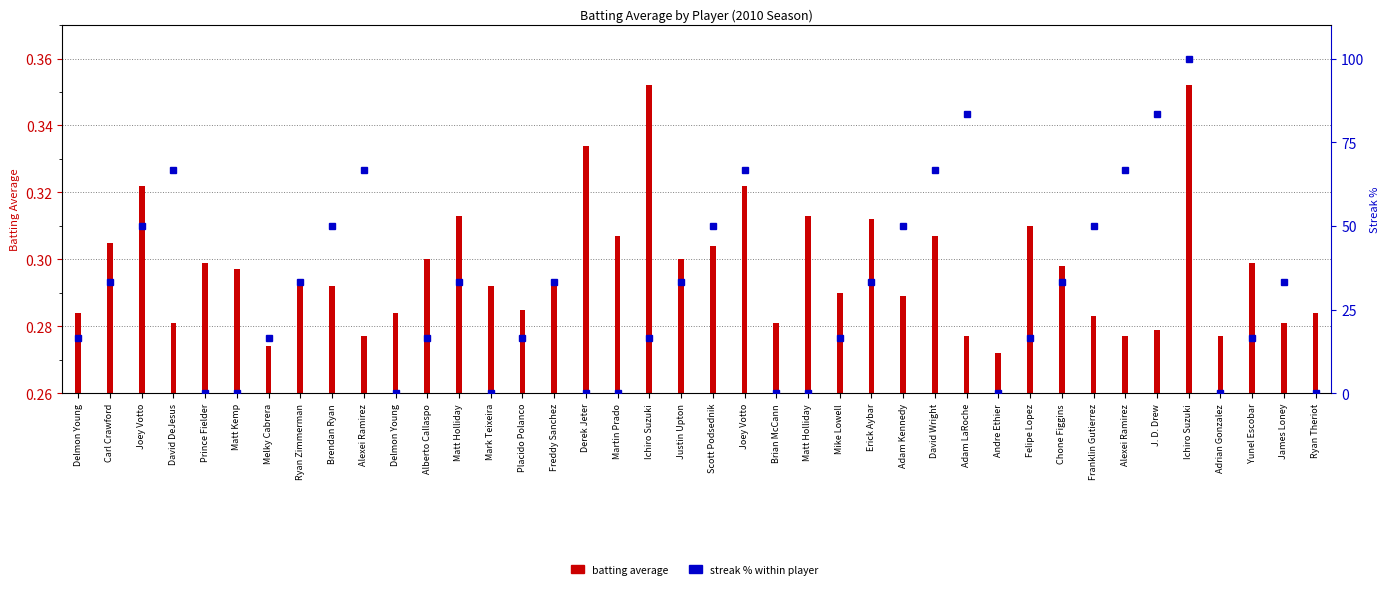

Rank the series at Ichiro Suzuki from lowest to highest value.

batting average, streak %